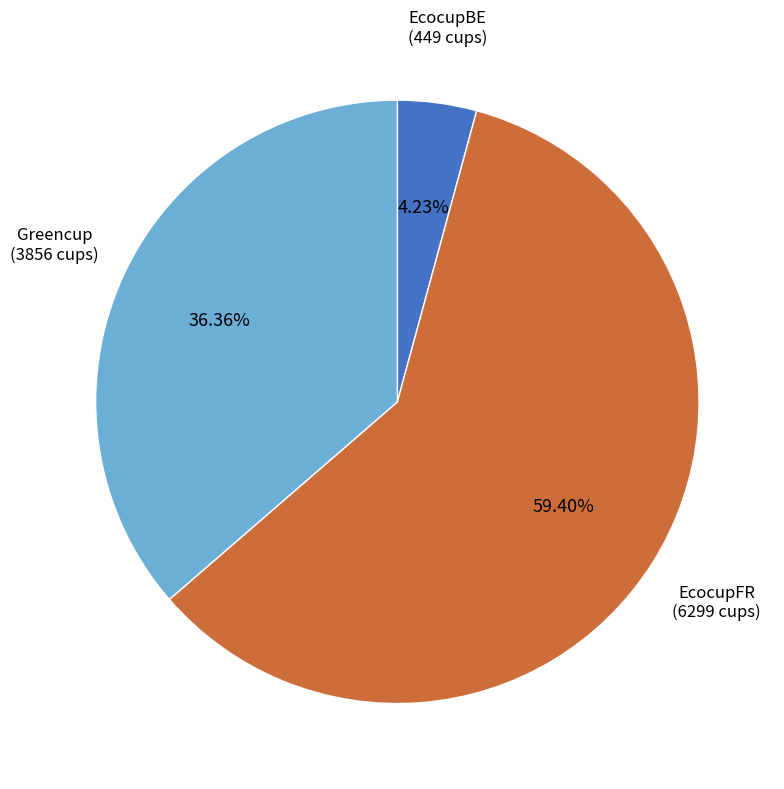

To the nearest percent, what is the combined percentage of Greencup and EcocupBE?

41%